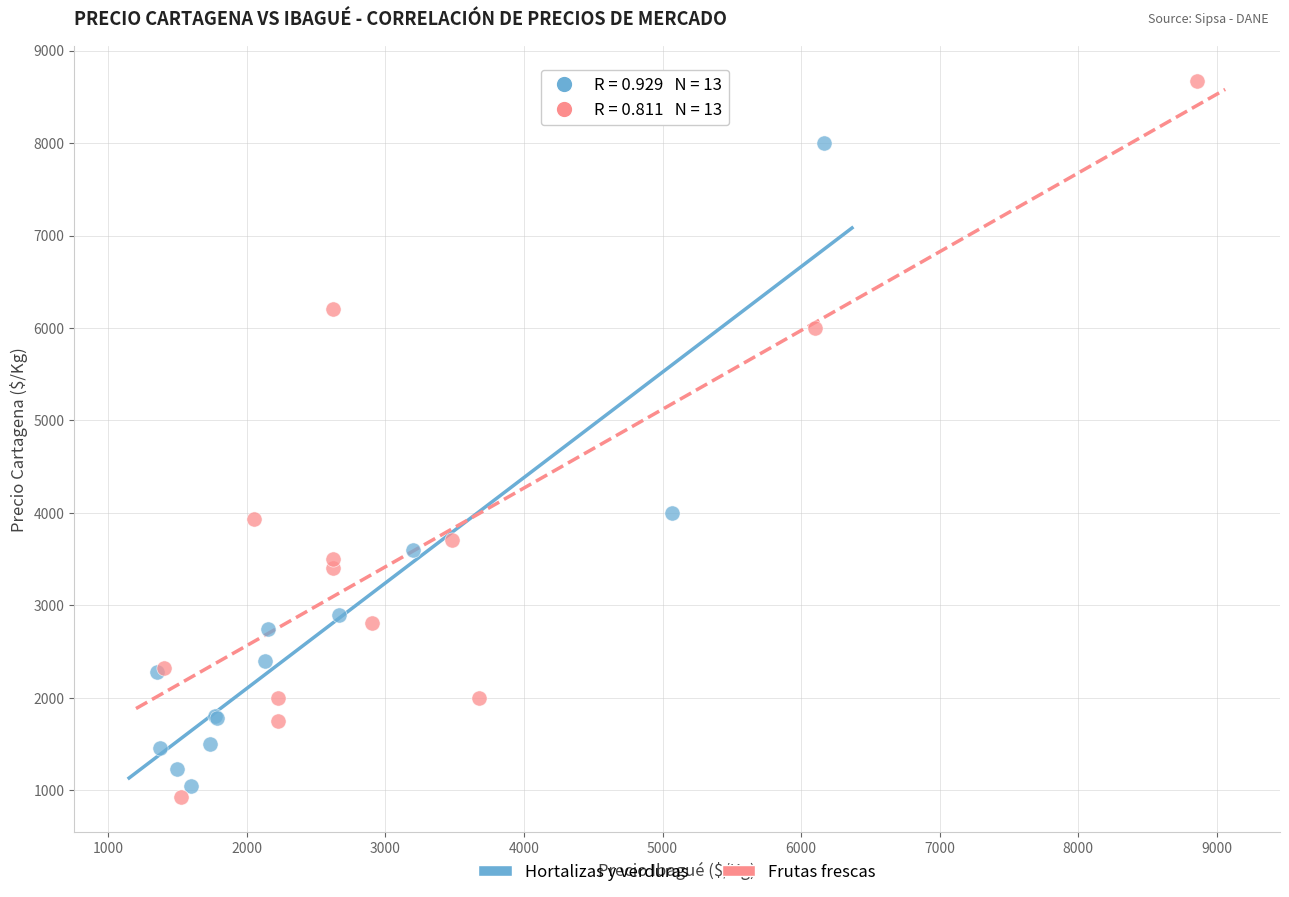

What are all the series names shown in the legend?

Hortalizas y verduras, Frutas frescas